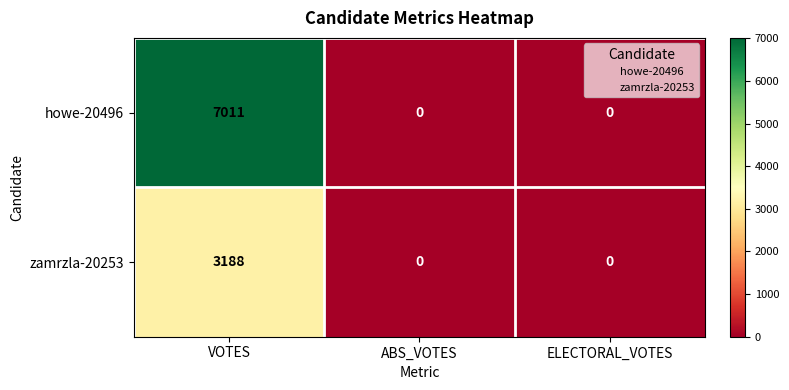

Reading left to right, extract all data points from this chart.

howe-20496: 7011	0	0
zamrzla-20253: 3188	0	0